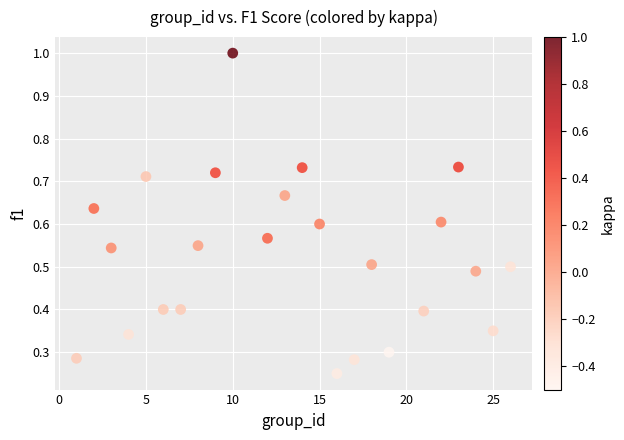

How many points are shown in the scatter plot?

24